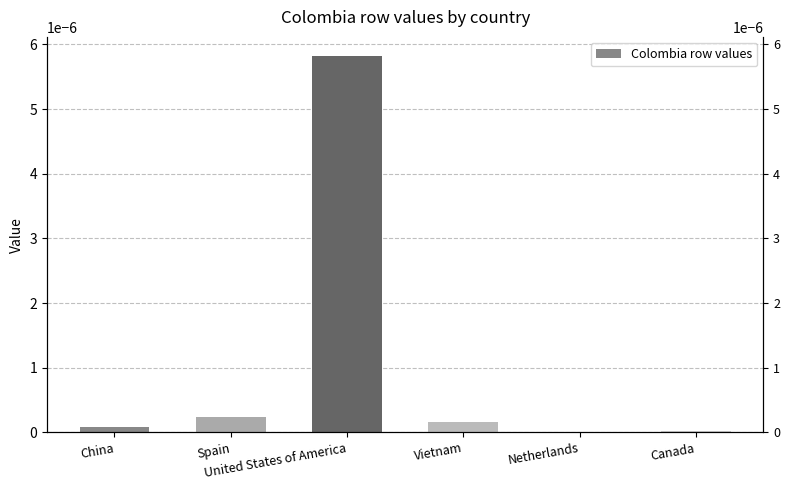

True or false: the data shows 0.0 at Canada.

False